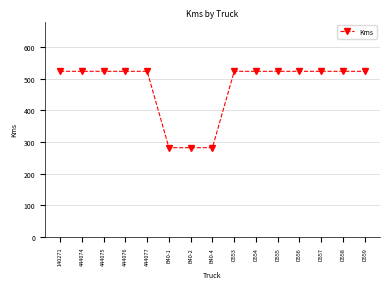

What is the smallest value displayed?

282